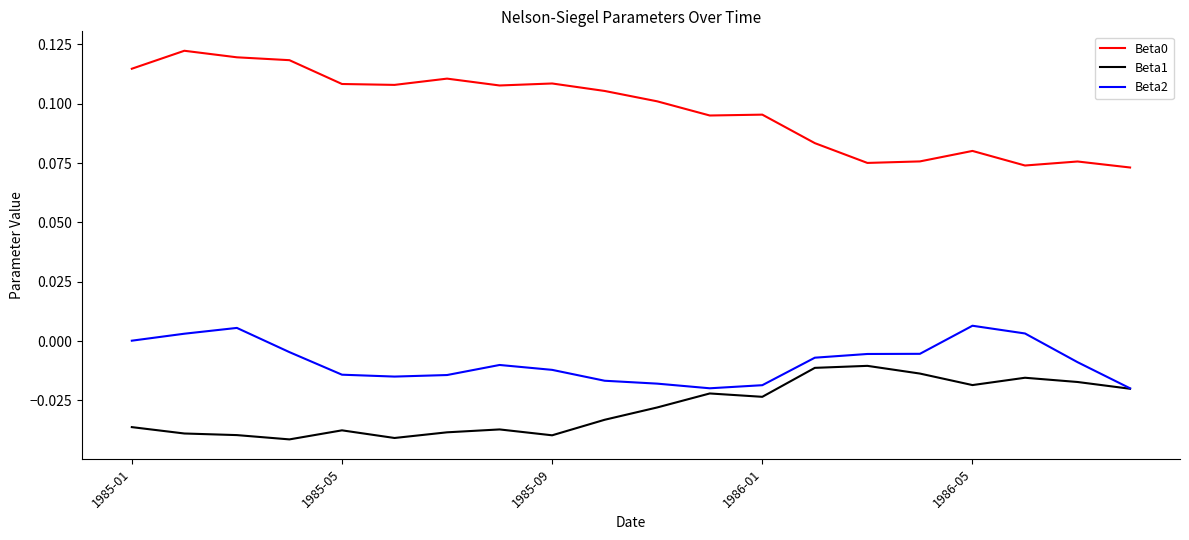

True or false: Beta0 and Beta1 cross at least once.

False